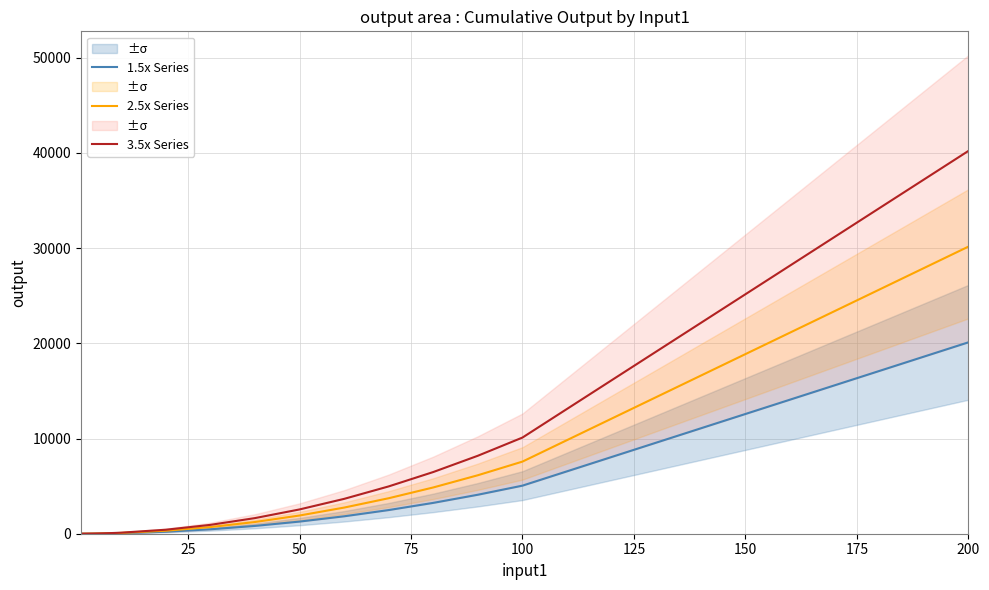

True or false: 3.5x Series and 1.5x Series intersect in this chart.

False